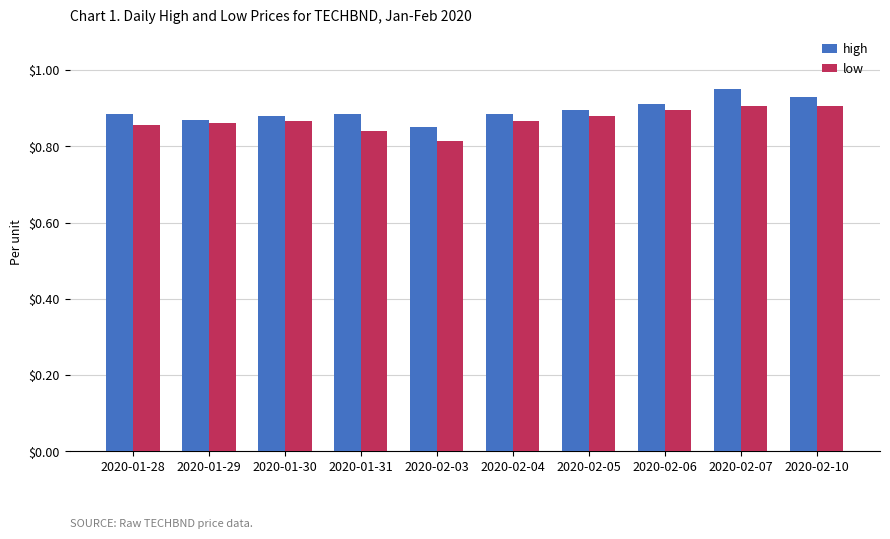

Are the bars horizontal?

No